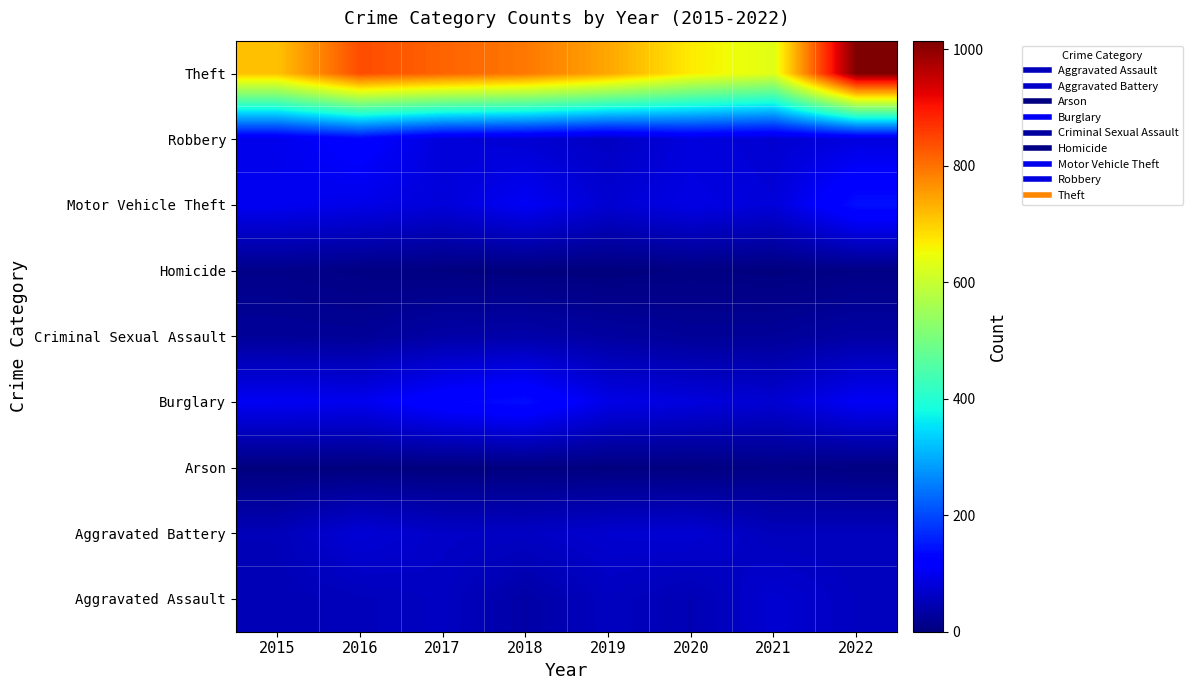

Which series has the largest total across all categories?

Theft